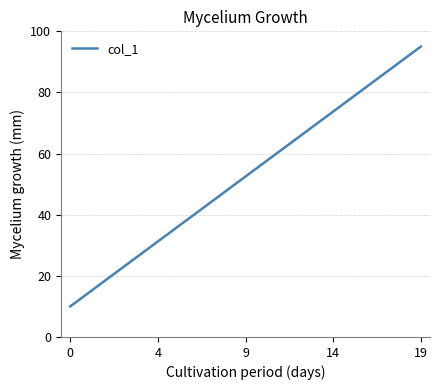

What is the greatest value displayed?

95.0